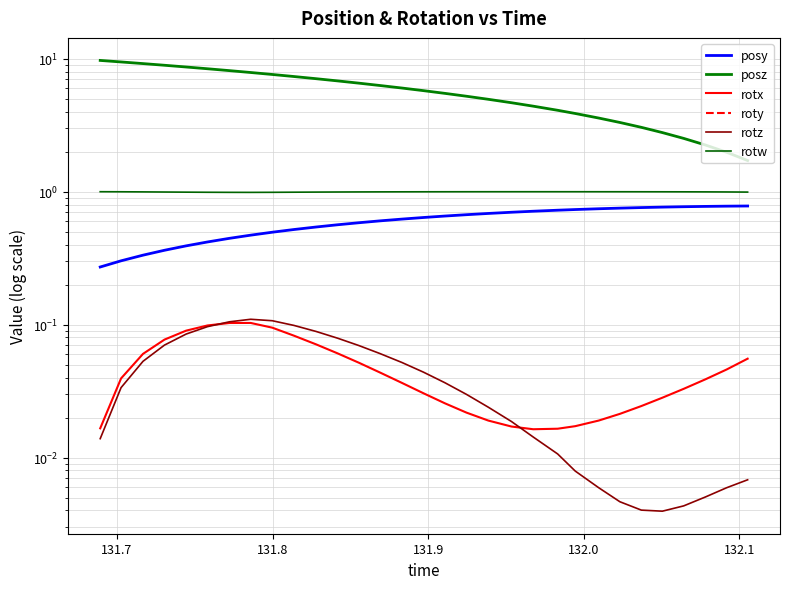

What is the greatest value displayed?

9.7